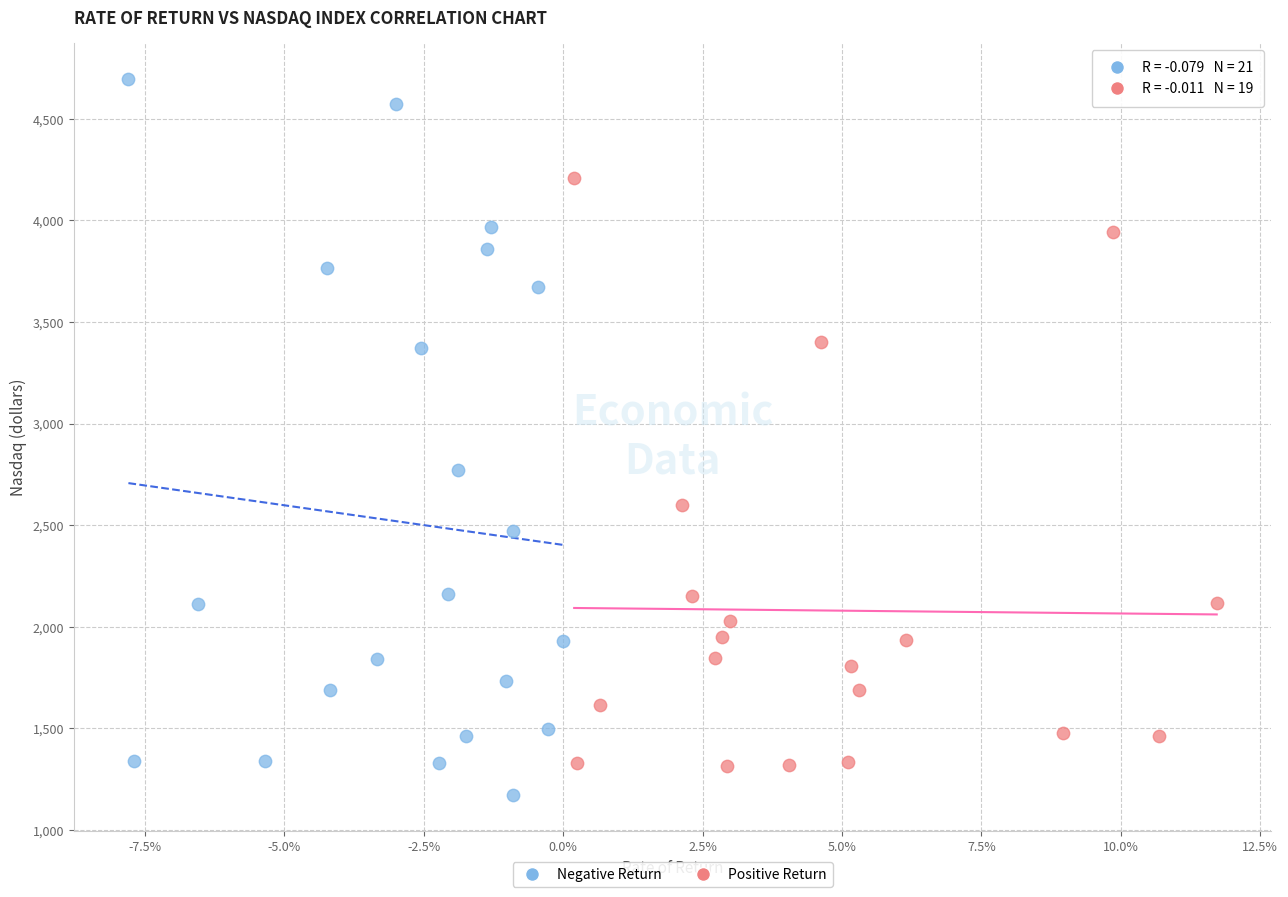

Which series has the widest spread of Y values?

Negative Return